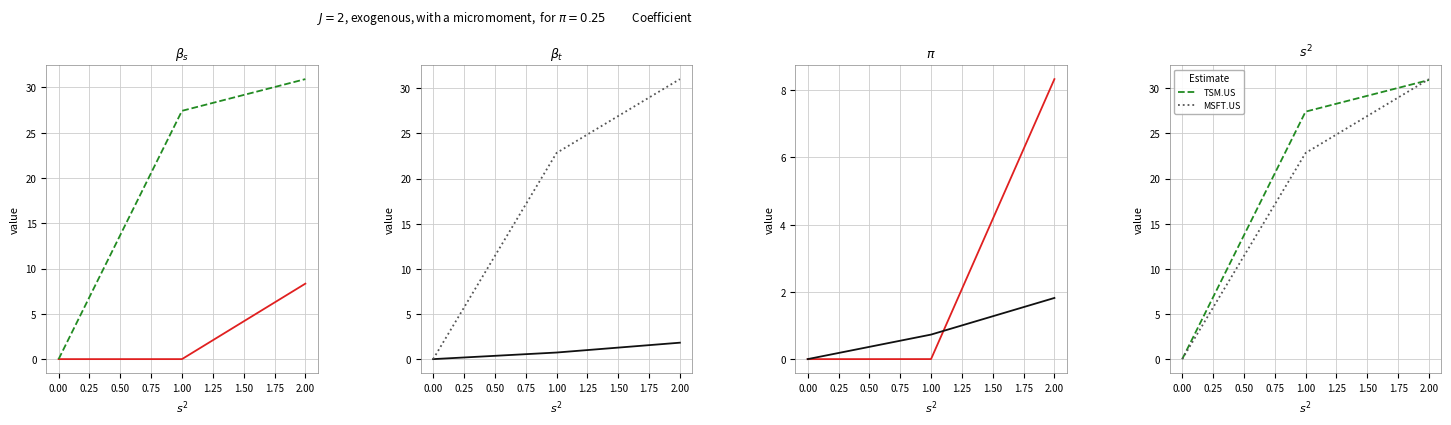

What is the sum of all MSFT.US values?

53.8